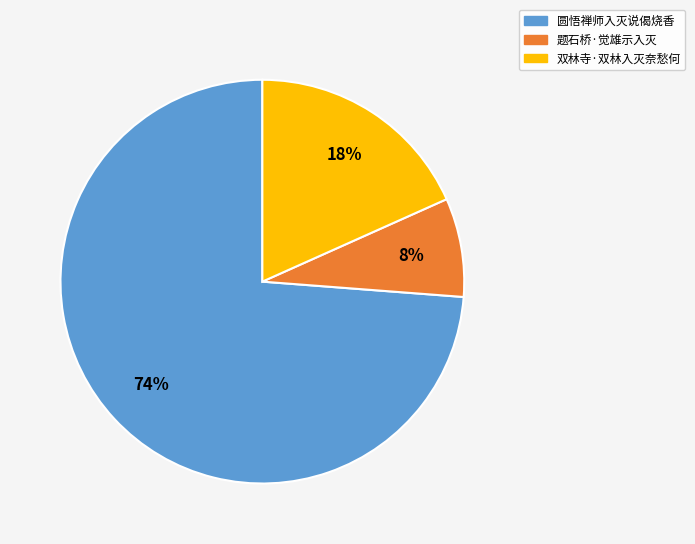

Rank the categories by value from lowest to highest.

题石桥·觉雄示入灭, 双林寺·双林入灭奈愁何, 圆悟禅师入灭说偈烧香